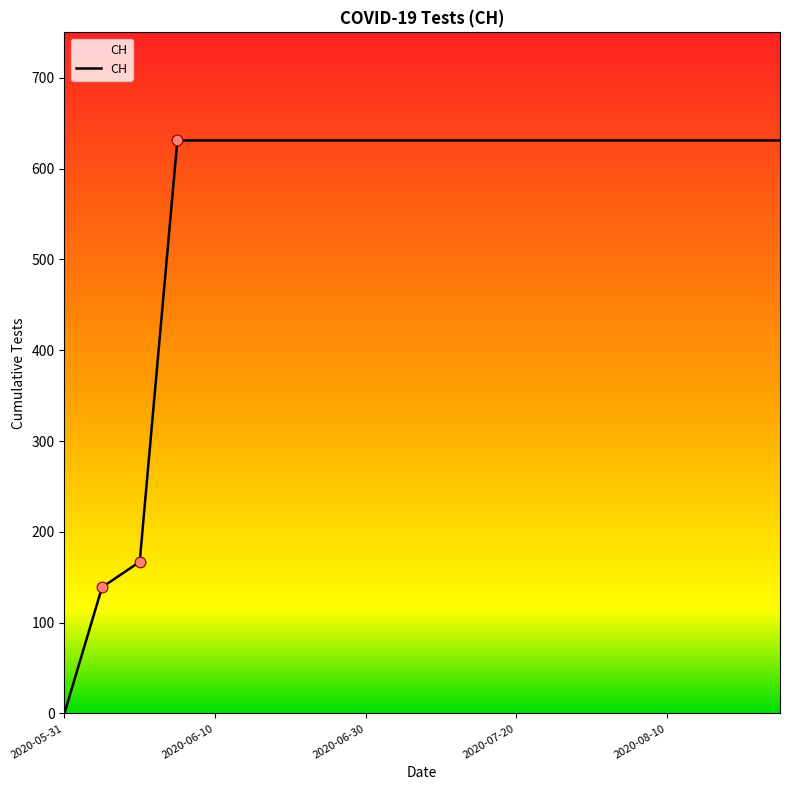

What is the maximum value shown in the chart?

631